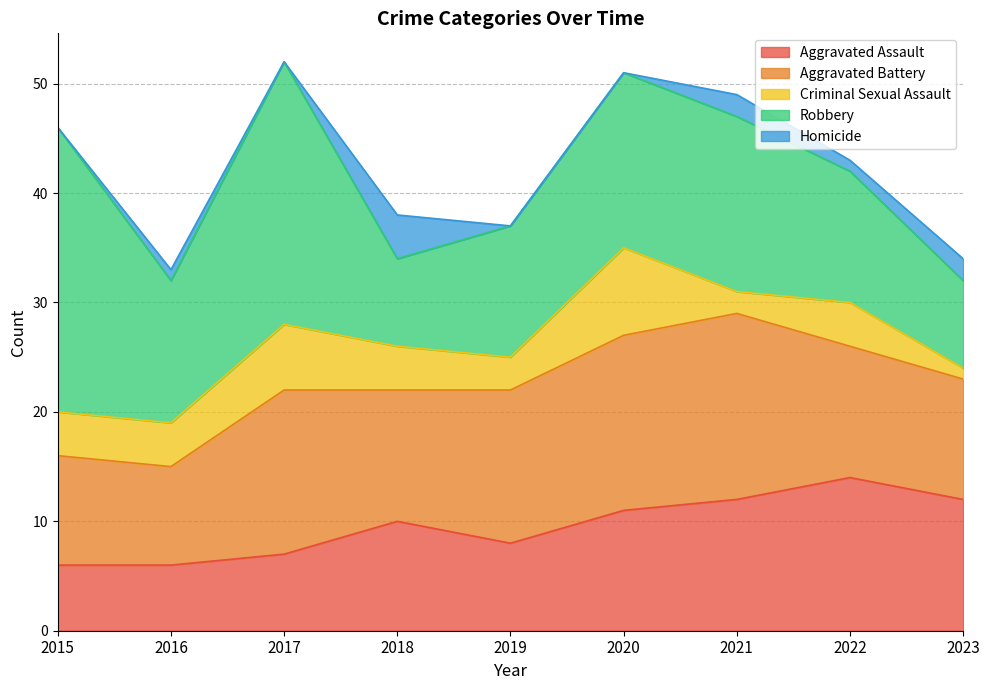

Is it true that Robbery equals 13 at 2016?

True